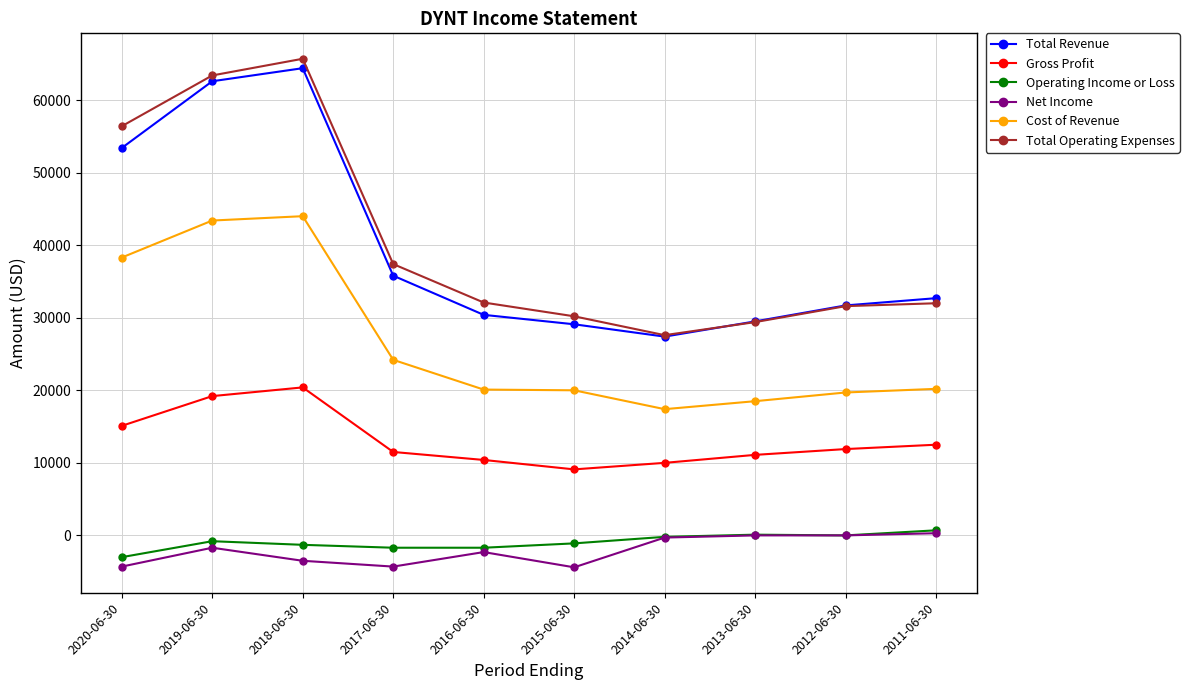

The value of Total Operating Expenses at 2011-06-30 is 45949. True or false?

False